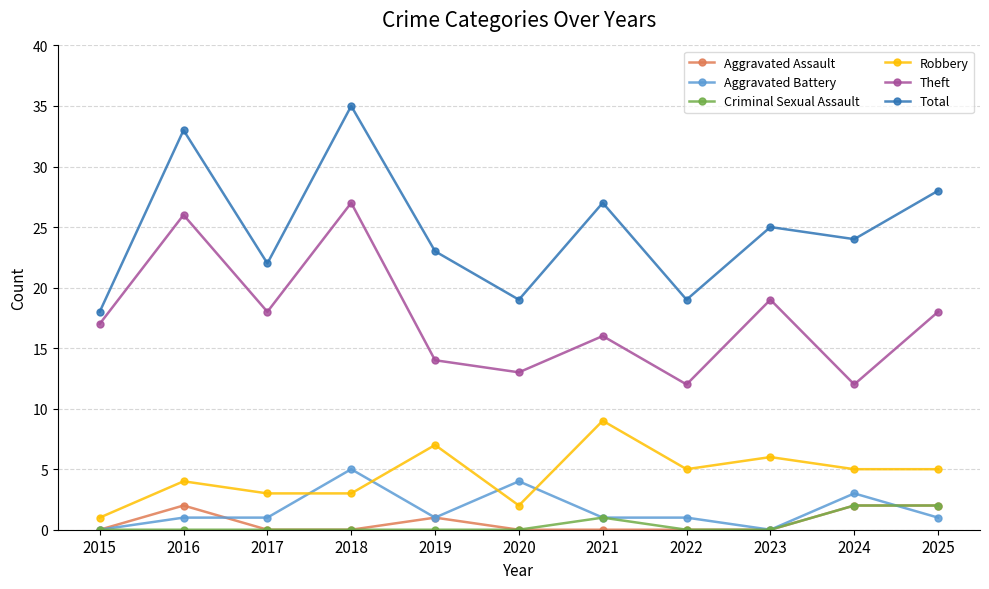

Reading left to right, list all the values displayed in this chart.

Aggravated Assault: 2015=0	2016=2	2017=0	2018=0	2019=1	2020=0	2021=0	2022=0	2023=0	2024=2	2025=2
Aggravated Battery: 2015=0	2016=1	2017=1	2018=5	2019=1	2020=4	2021=1	2022=1	2023=0	2024=3	2025=1
Criminal Sexual Assault: 2015=0	2016=0	2017=0	2018=0	2019=0	2020=0	2021=1	2022=0	2023=0	2024=2	2025=2
Robbery: 2015=1	2016=4	2017=3	2018=3	2019=7	2020=2	2021=9	2022=5	2023=6	2024=5	2025=5
Theft: 2015=17	2016=26	2017=18	2018=27	2019=14	2020=13	2021=16	2022=12	2023=19	2024=12	2025=18
Total: 2015=18	2016=33	2017=22	2018=35	2019=23	2020=19	2021=27	2022=19	2023=25	2024=24	2025=28